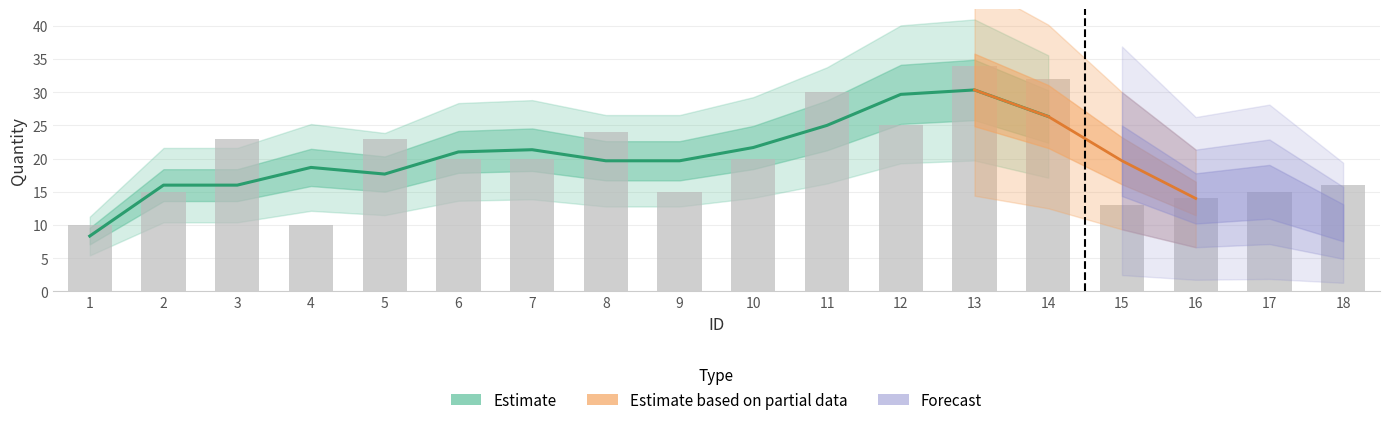

Read the value at 11.

30